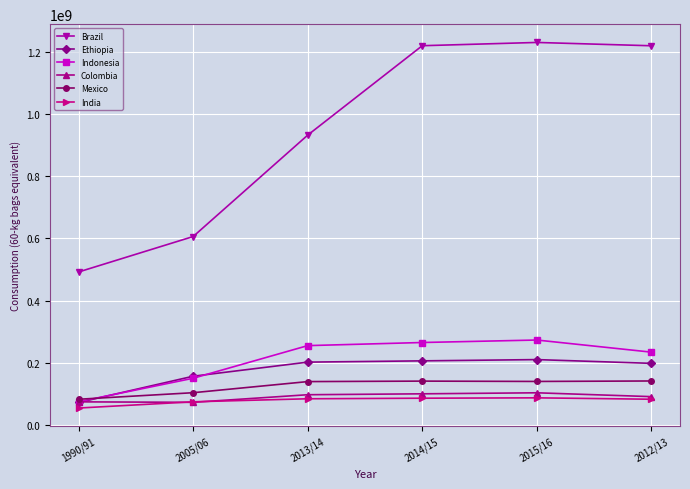

What is the value of the Indonesia point at the 2nd from the left?

150000000